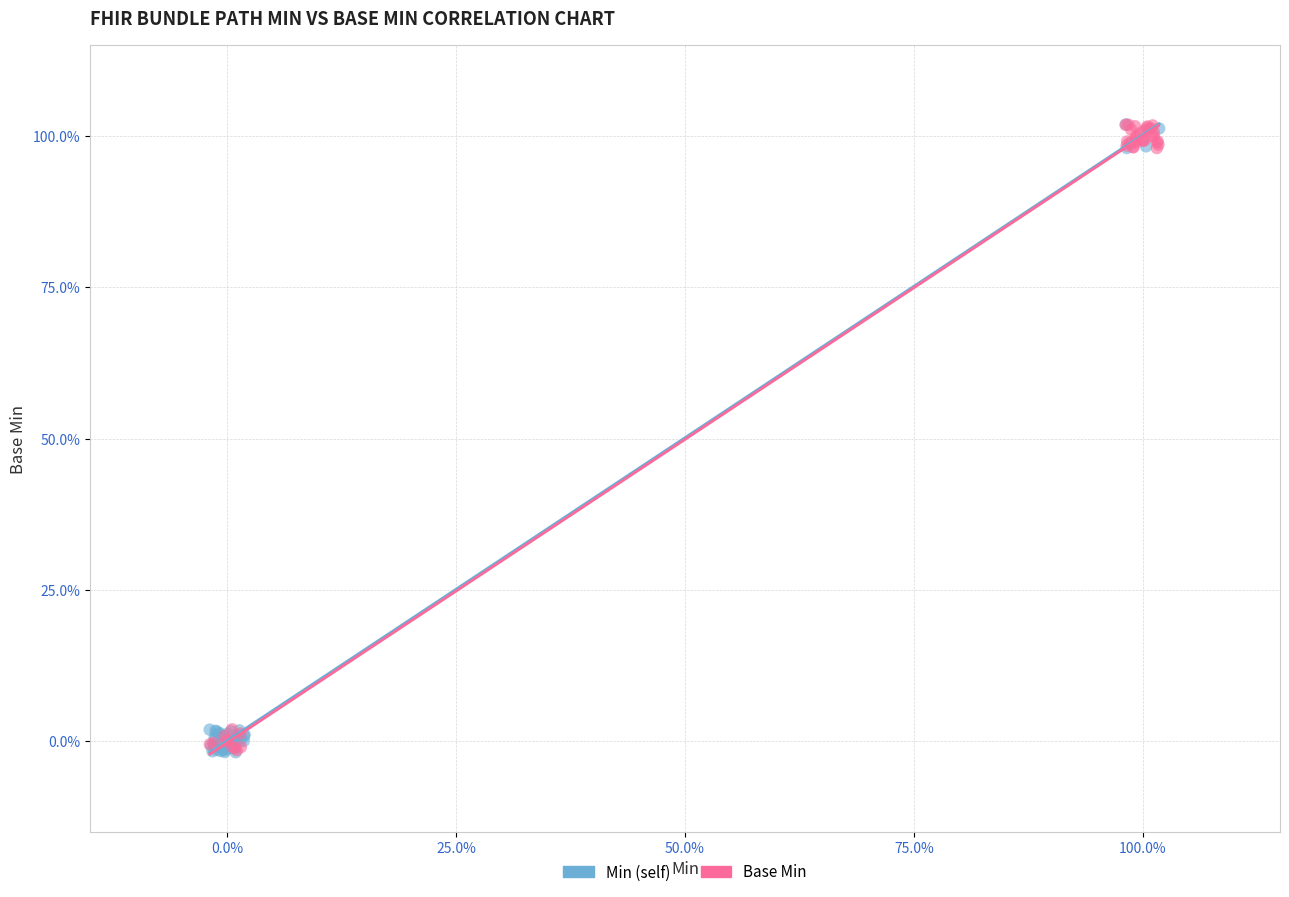

What are all the series names shown in the legend?

Min (self), Base Min